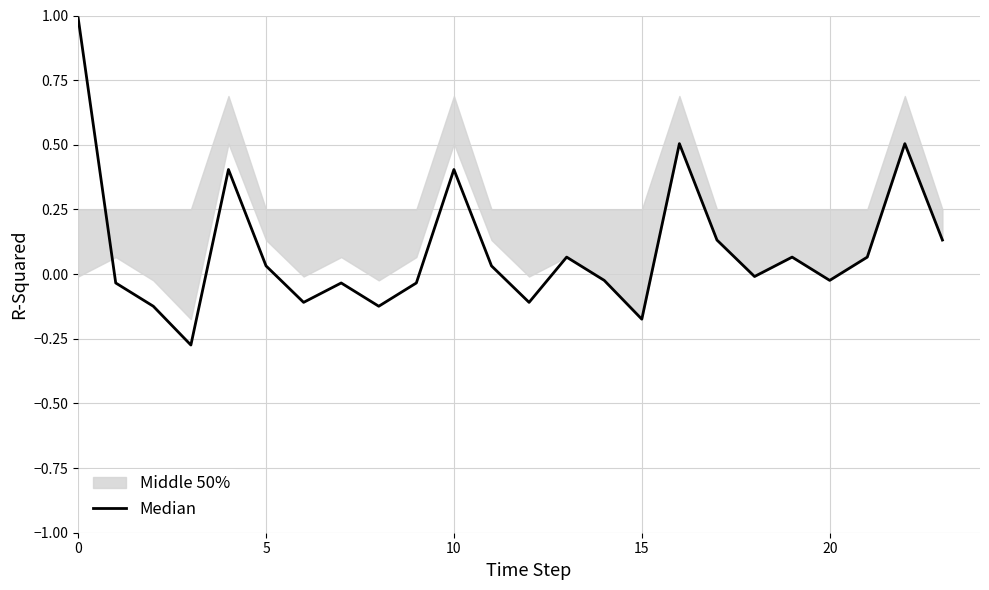

The value at 12 is -0.1. True or false?

False